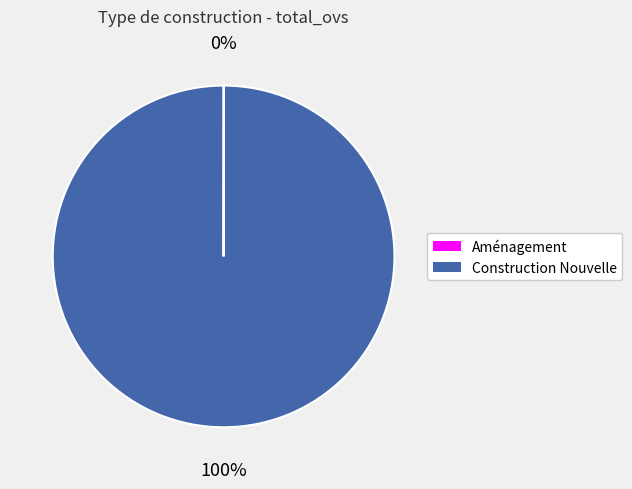

Is it true that Construction Nouvelle is 100% of the pie?

True